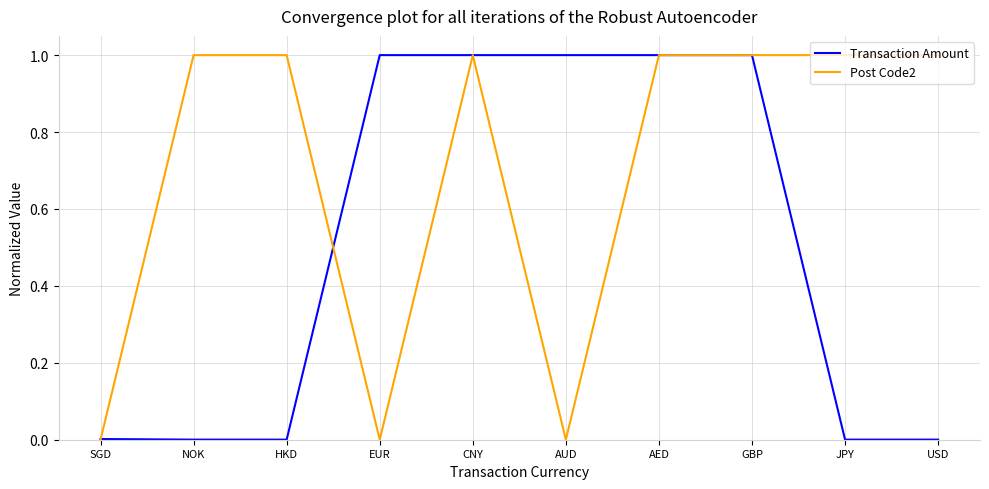

What position from the right is CNY?

6